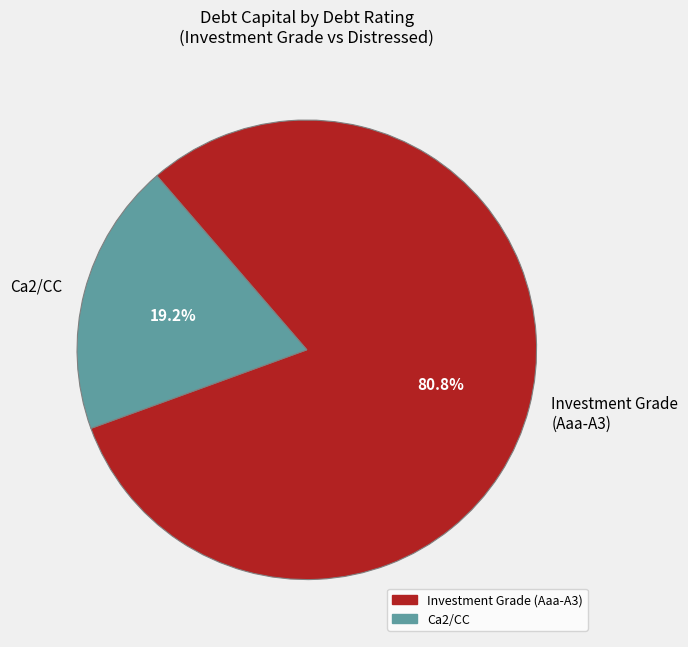

Is there any slice that represents more than half of the pie?

Yes